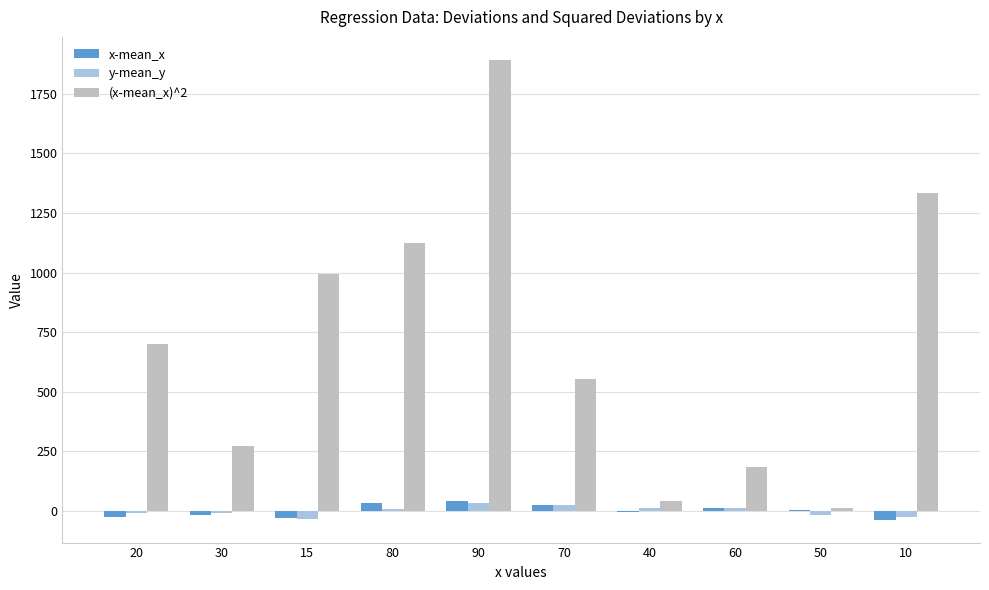

Which series has the largest total across all categories?

(x-mean_x)^2